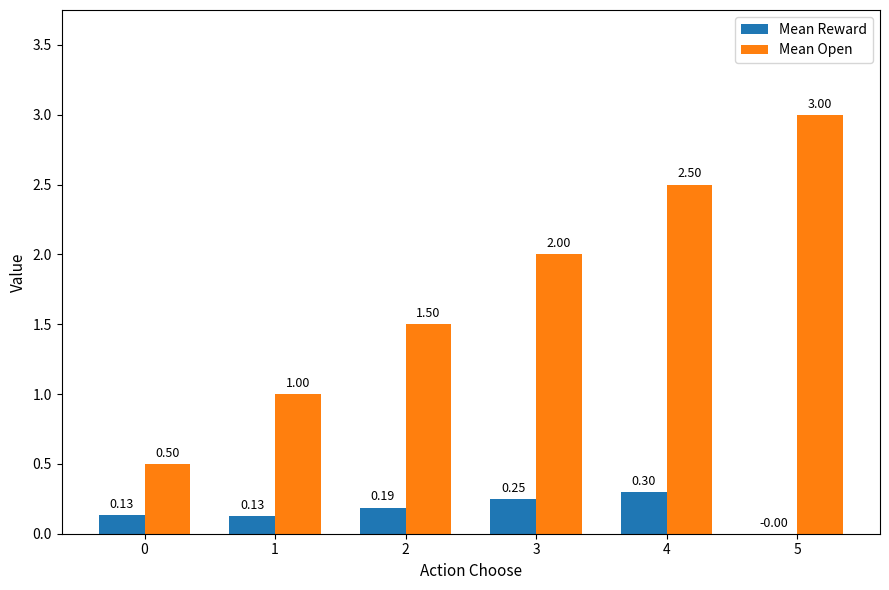

What is the spread (max minus min) of values at 5?

3.0